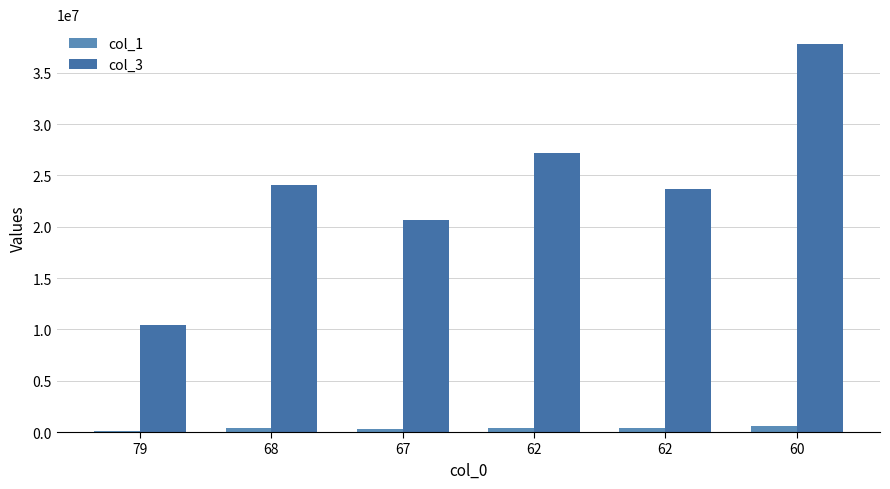

How many data points in col_1 are less than 382350?

3